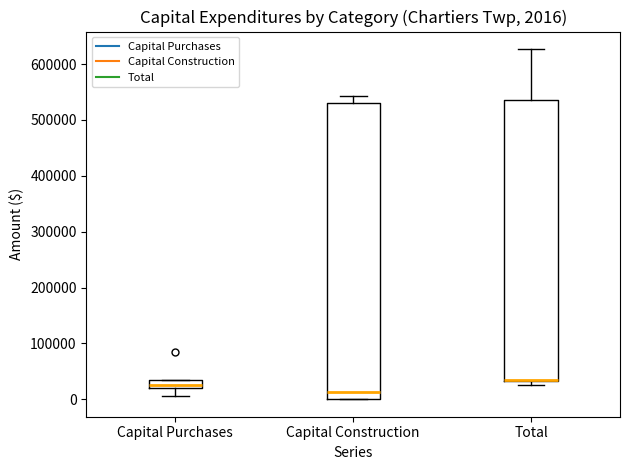

Comparing the boxes themselves (not the whiskers), which one is the tallest?

Capital Construction